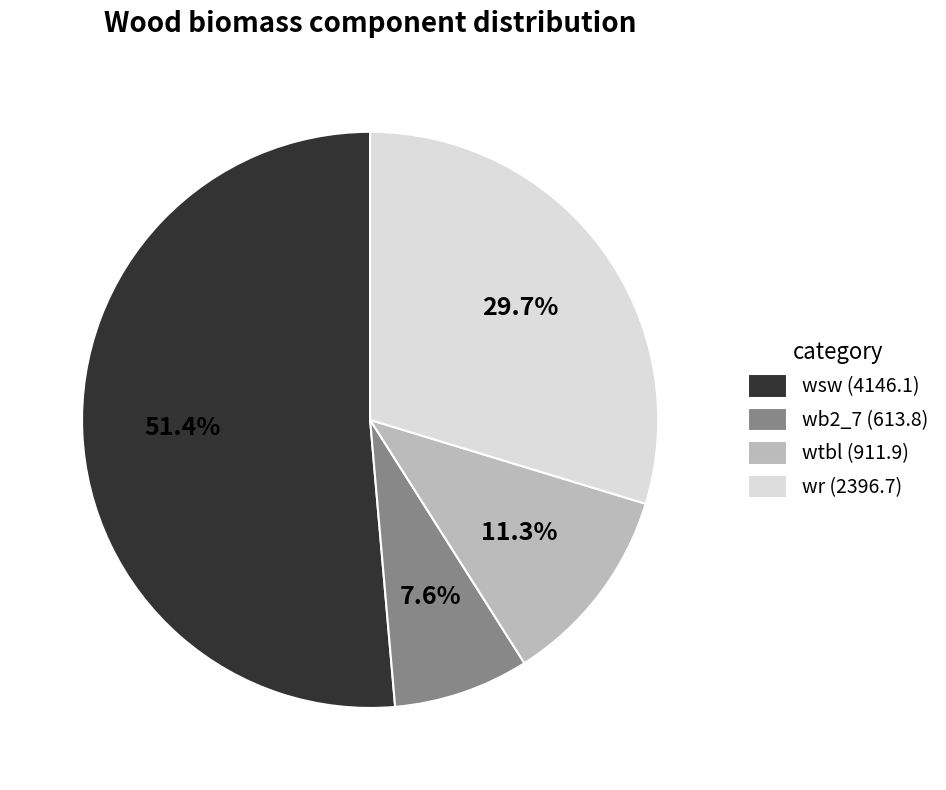

What percentage do wr (2396.7) and wsw (4146.1) together represent?

81.1%